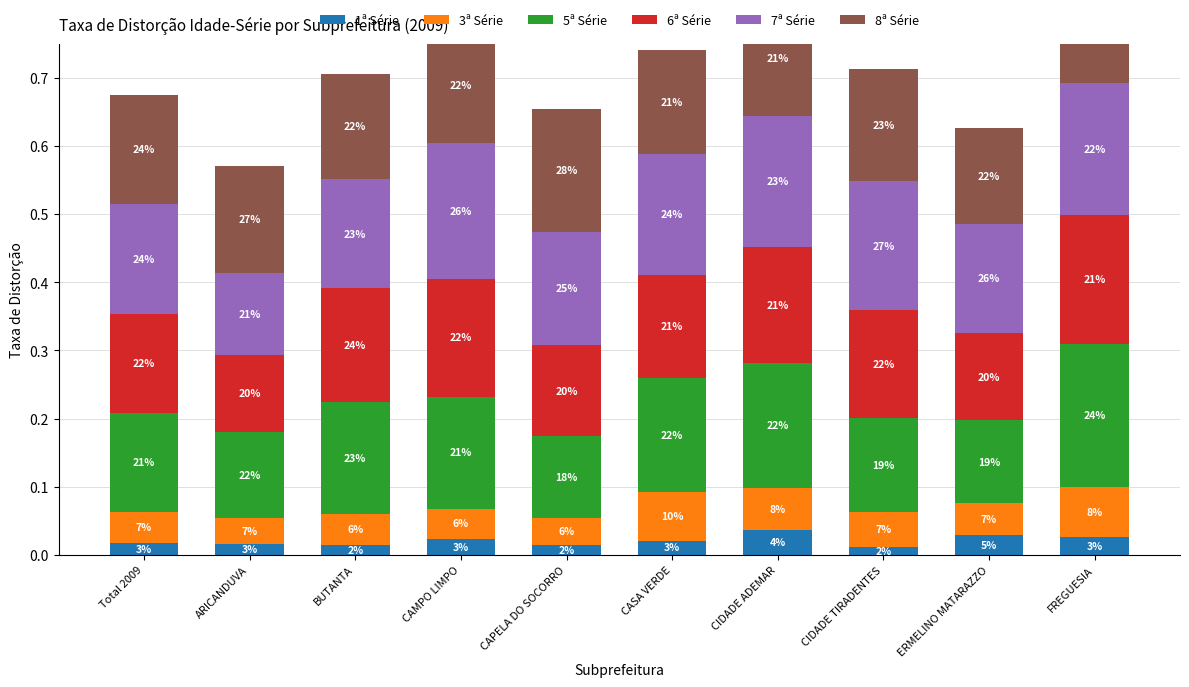

List the series in order of their peak value, highest first.

5ª Série, 8ª Série, 7ª Série, 6ª Série, 3ª Série, 1ª Série